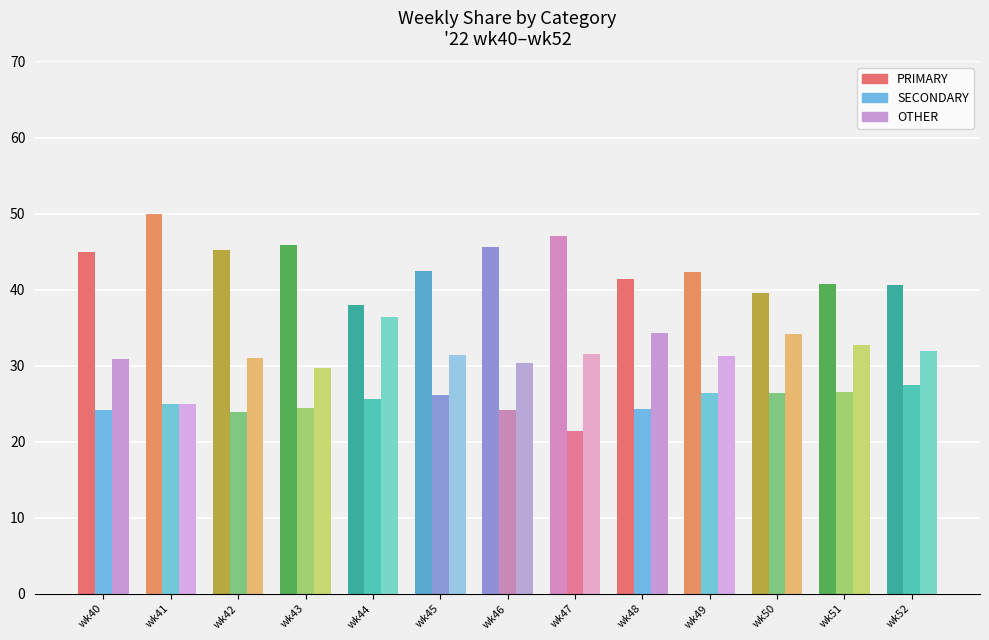

At wk46, list the series in order from largest to smallest.

PRIMARY, OTHER, SECONDARY